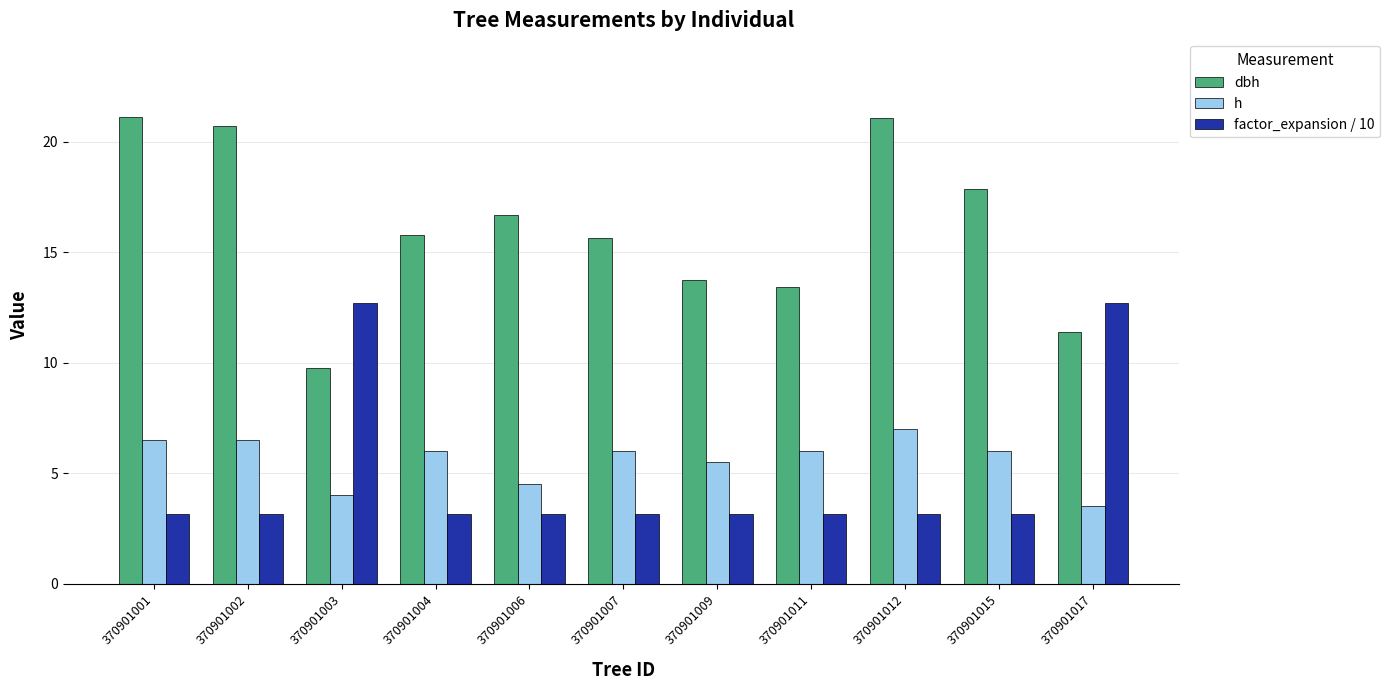

What is the difference between the maximum and minimum values in the dbh series?

11.4